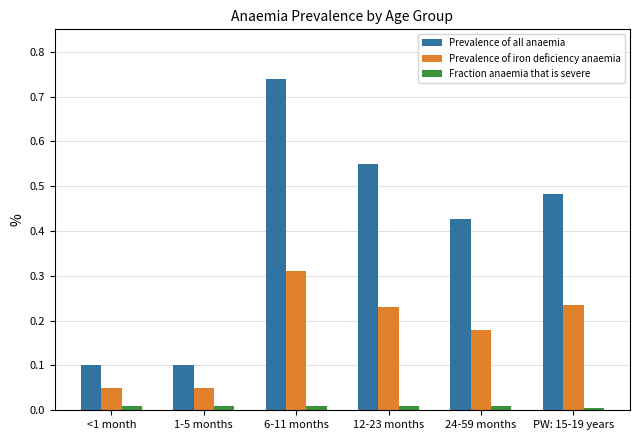

Which series changed the most between 1-5 months and 24-59 months?

Prevalence of all anaemia